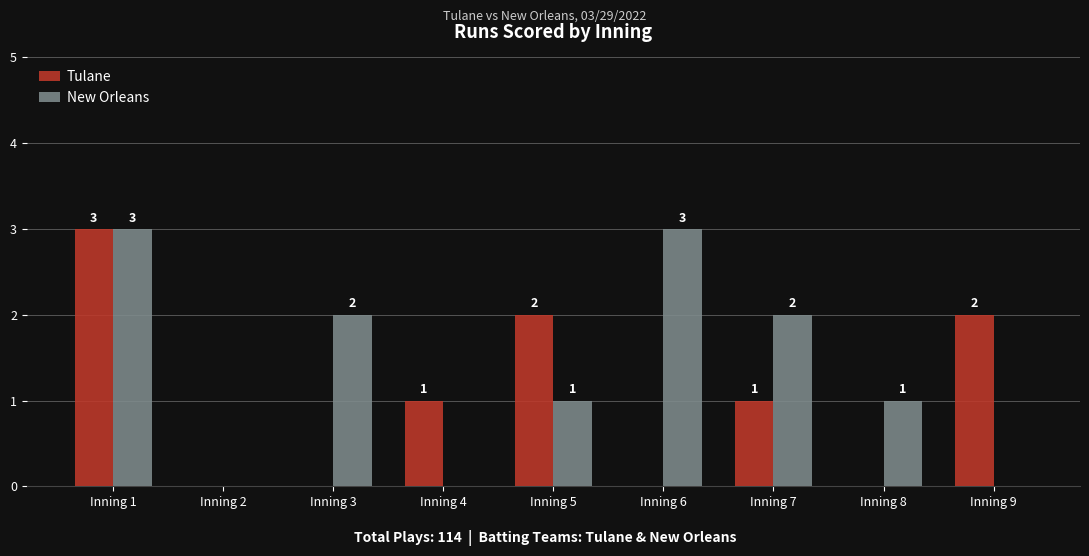

At which label does New Orleans first exceed 1?

Inning 1